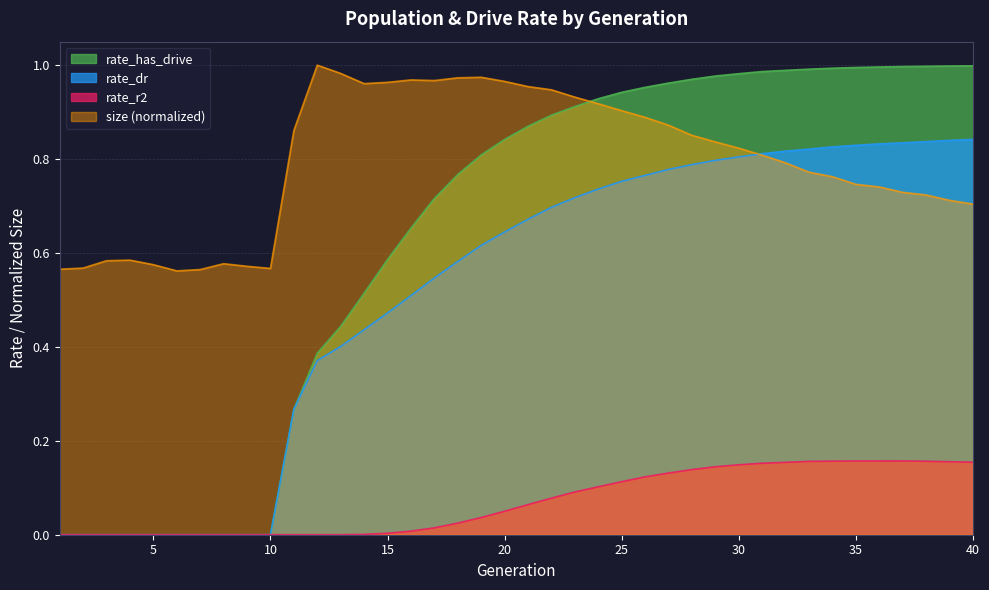

What is the highest value of the size series?

1.0